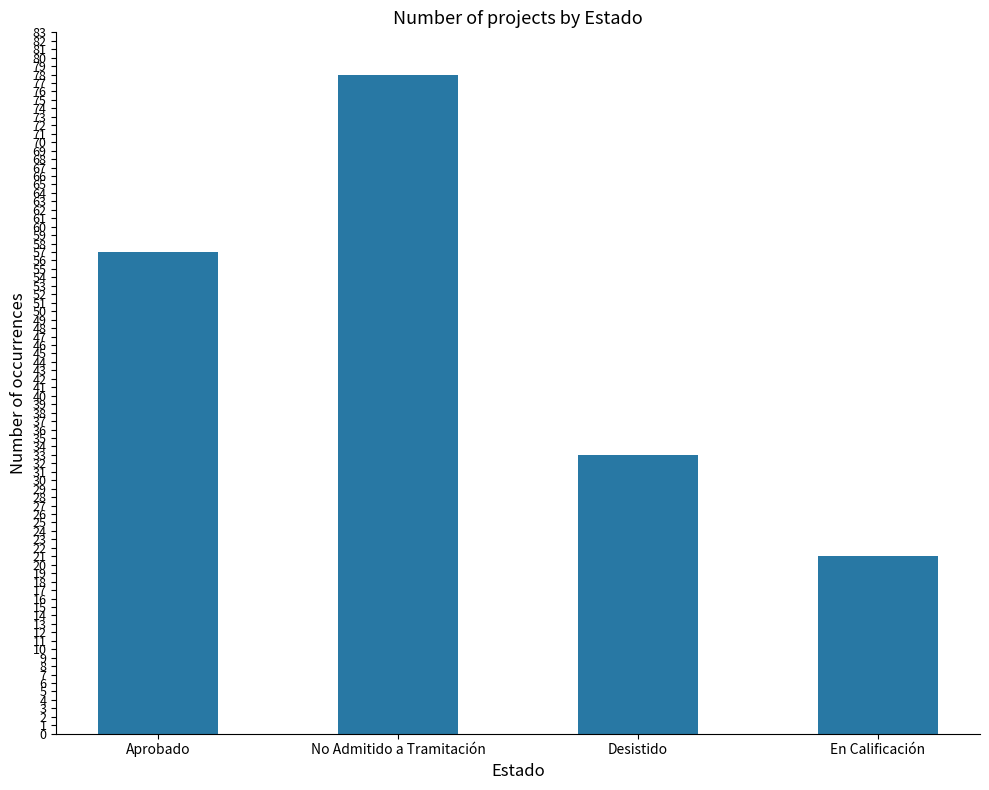

What position from the right is Desistido?

2